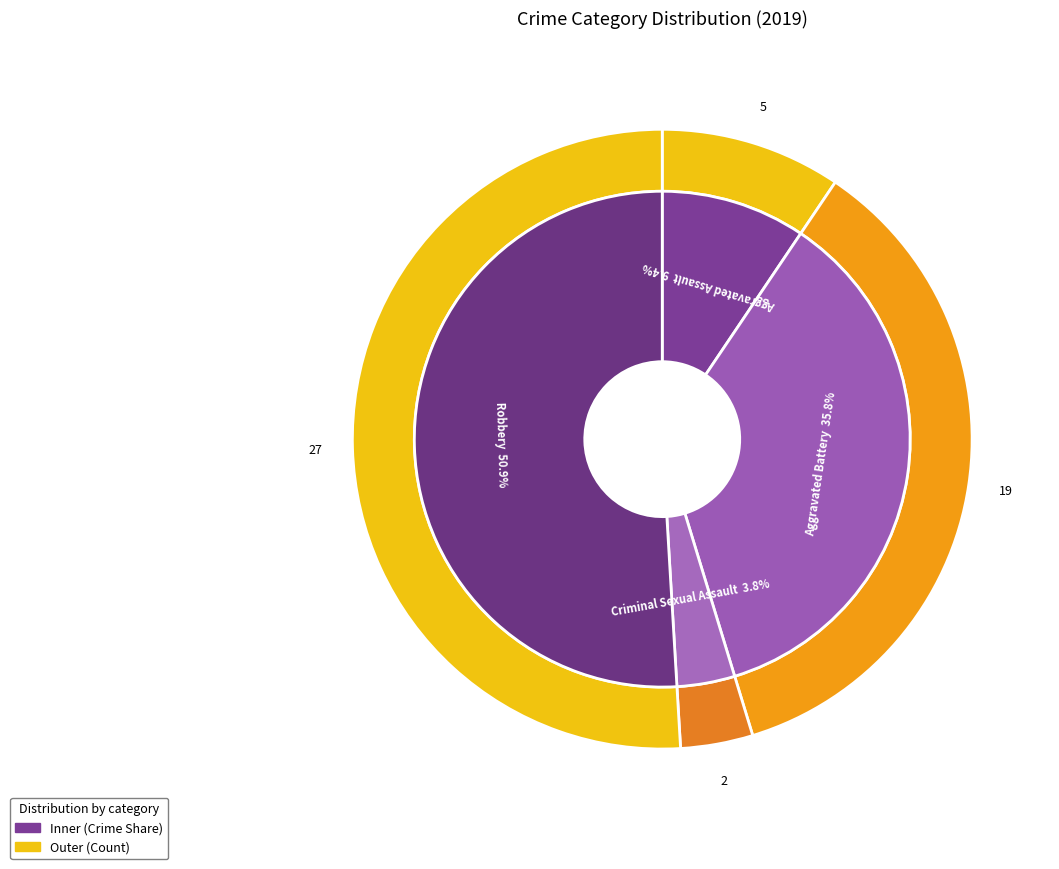

Does Homicide account for over 50% of the chart?

No